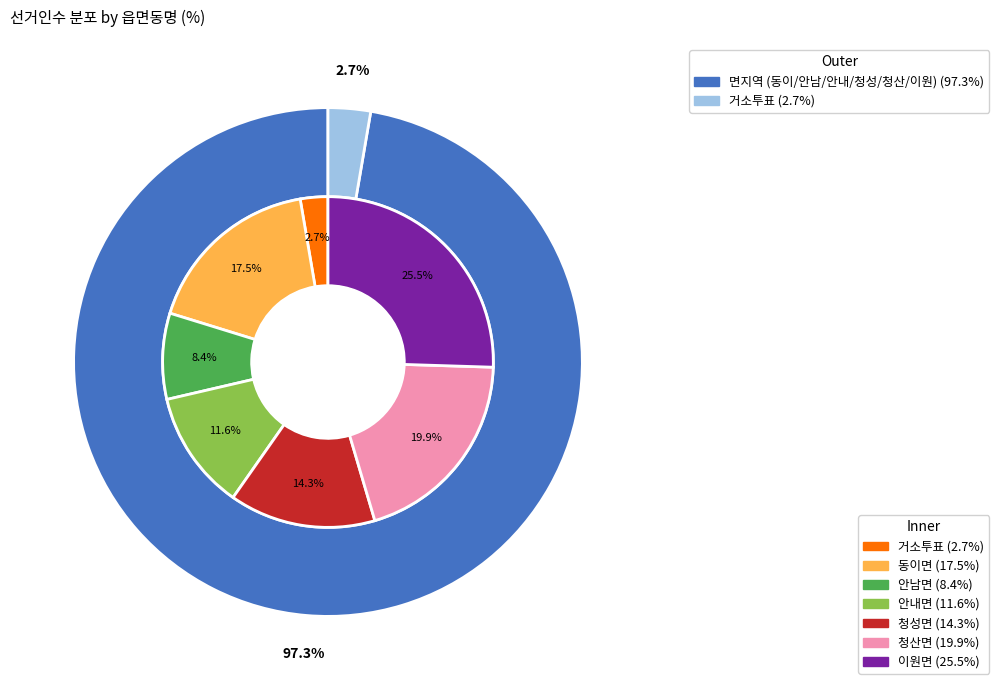

Does 안내면 represent more than half of the total?

No